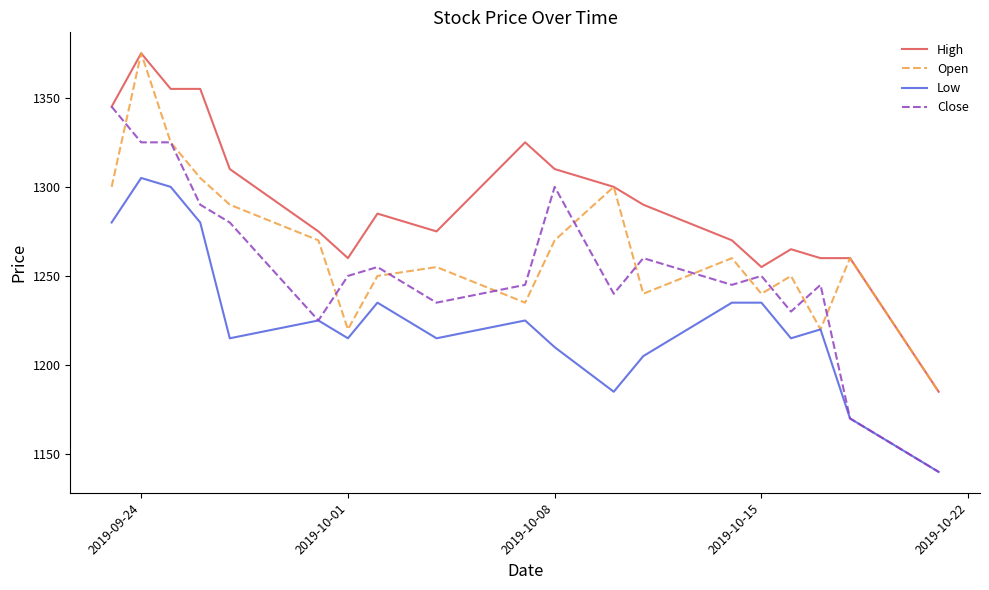

Which series has the largest total across all categories?

High